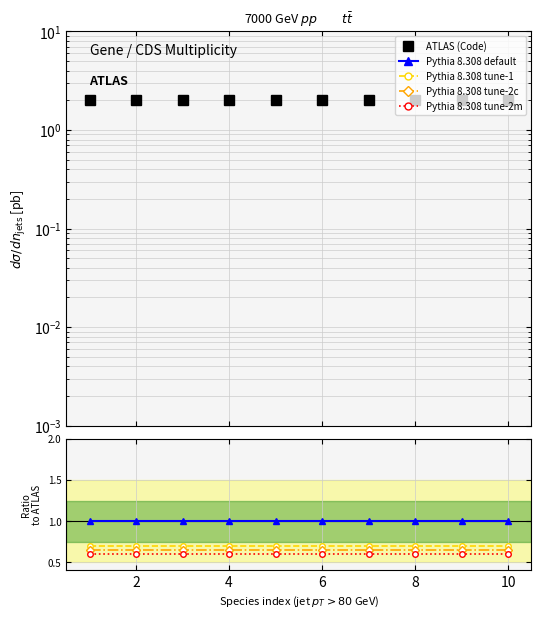

At 4, list the series in order from largest to smallest.

ATLAS (Code), Pythia 8.308 default, Pythia 8.308 tune-1, Pythia 8.308 tune-2c, Pythia 8.308 tune-2m